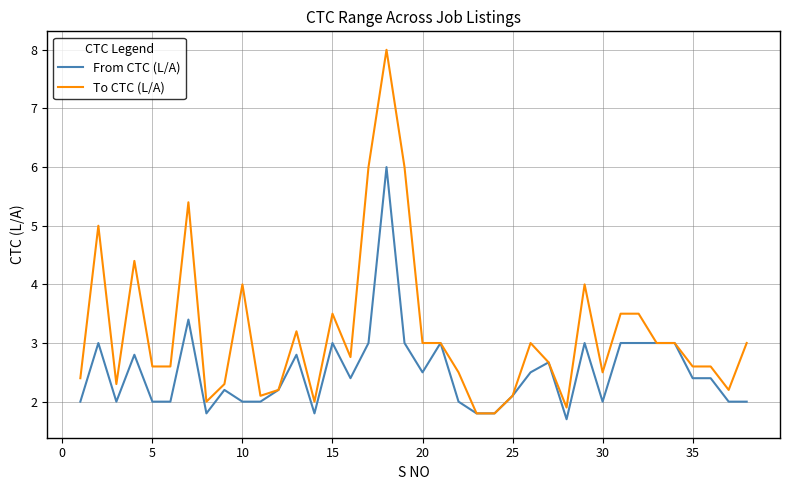

Is this an area chart (filled region under the line)?

No